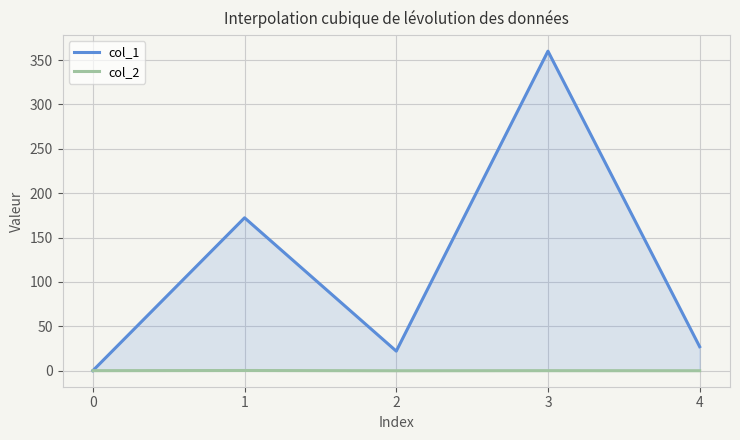

Rank the categories by col_1 value from lowest to highest.

0, 2, 4, 1, 3